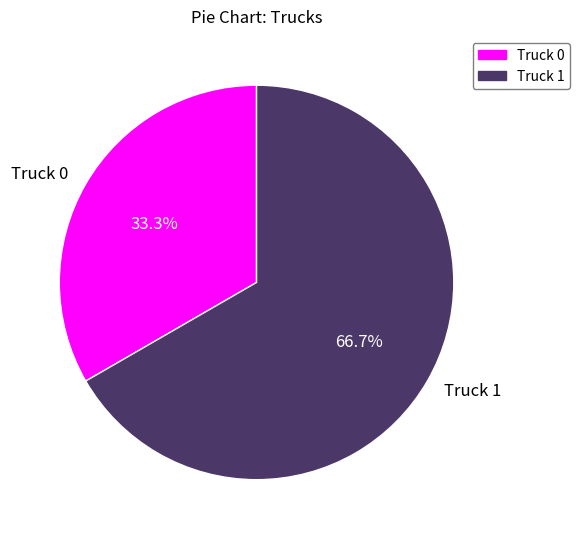

What is the smallest slice in the pie chart?

Truck 0